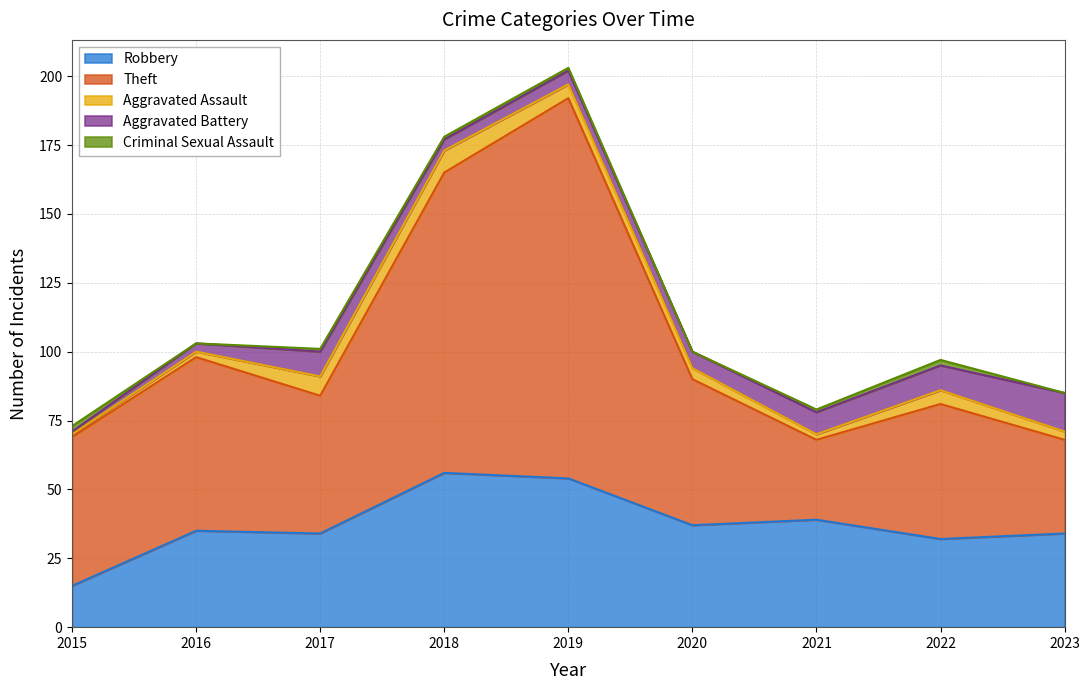

At which category does Theft reach its first local valley?

2017